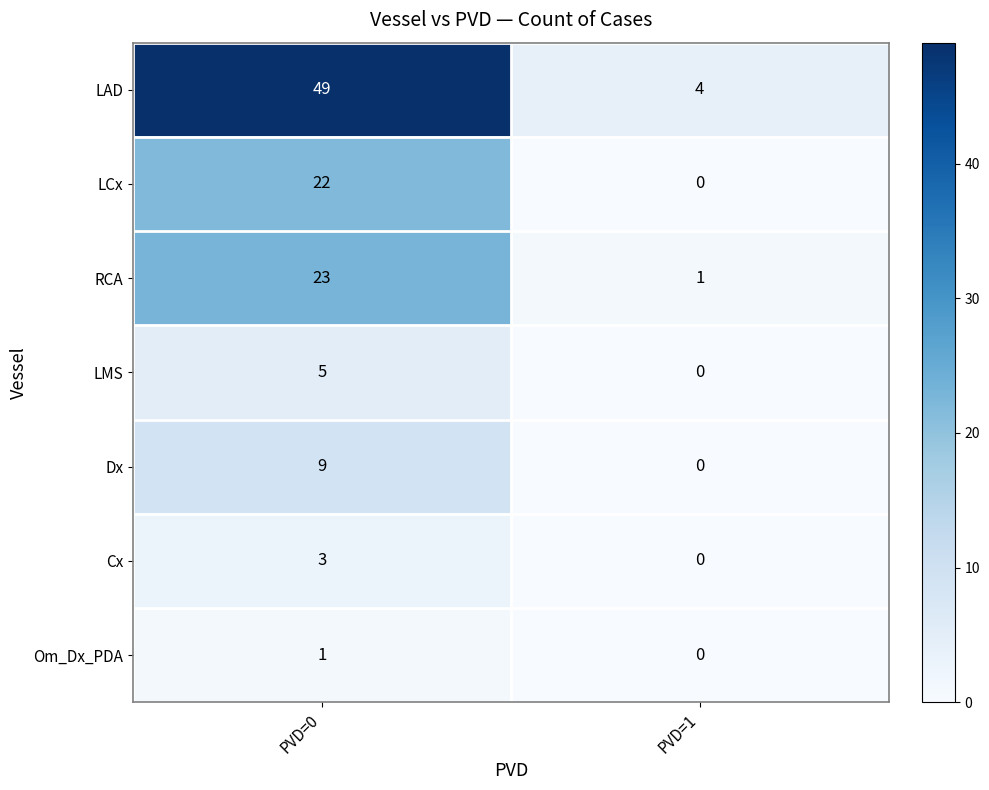

What is the difference between the LMS values at PVD=1 and PVD=0?

5